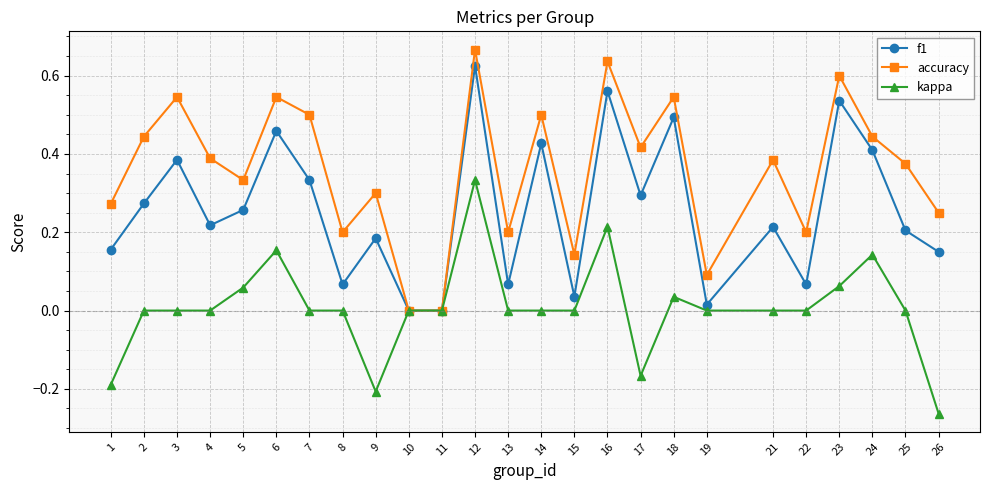

Which series has the widest spread of values?

accuracy